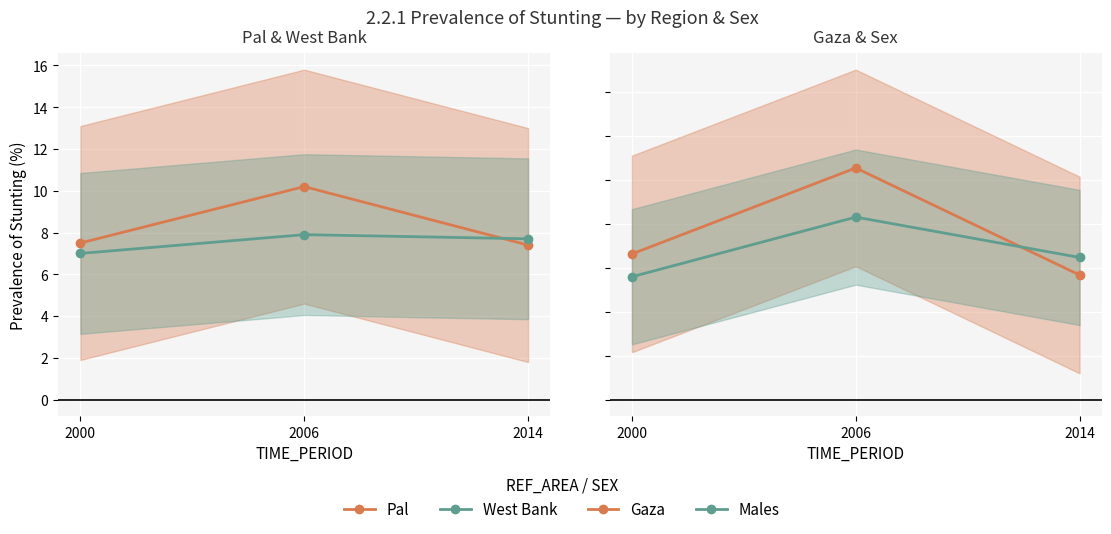

At which label does Males reach its minimum?

2000